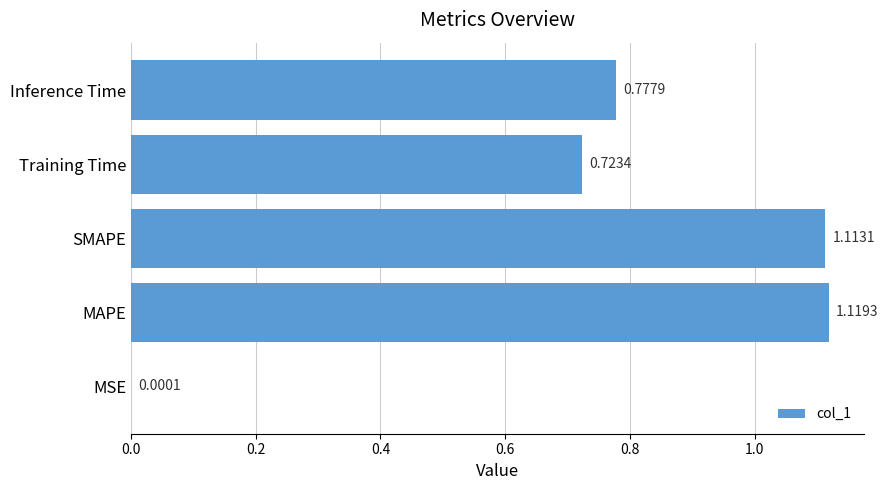

What is the sum of the values at MAPE and Inference Time?

1.9